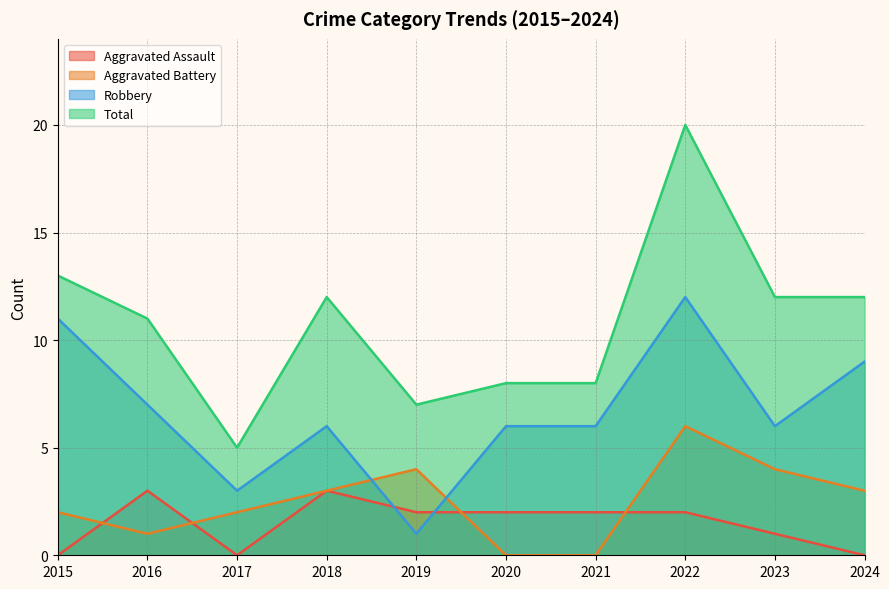

True or false: Robbery has more than 2 points higher than both neighbors.

False